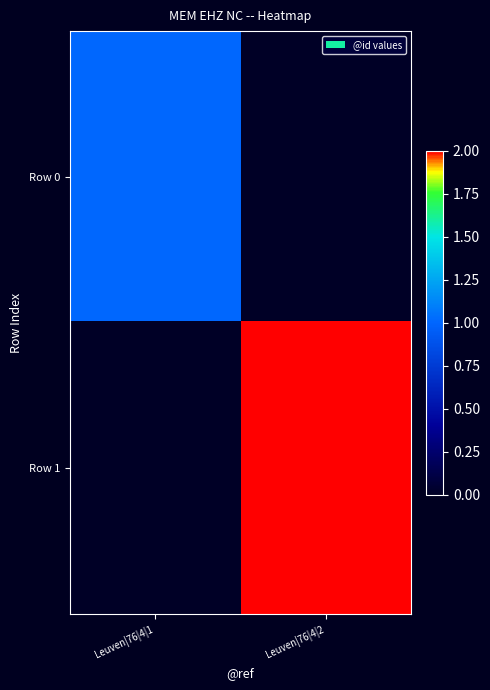

Which label corresponds to the smallest value in the chart?

Leuven|76|4|2